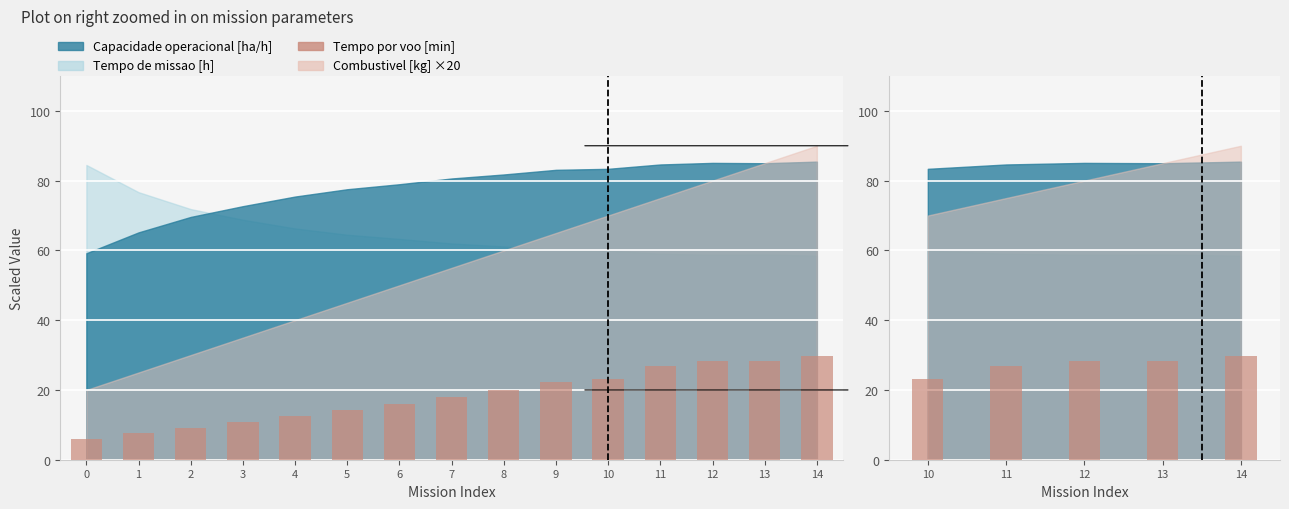

Where does the data first go above 28?

2